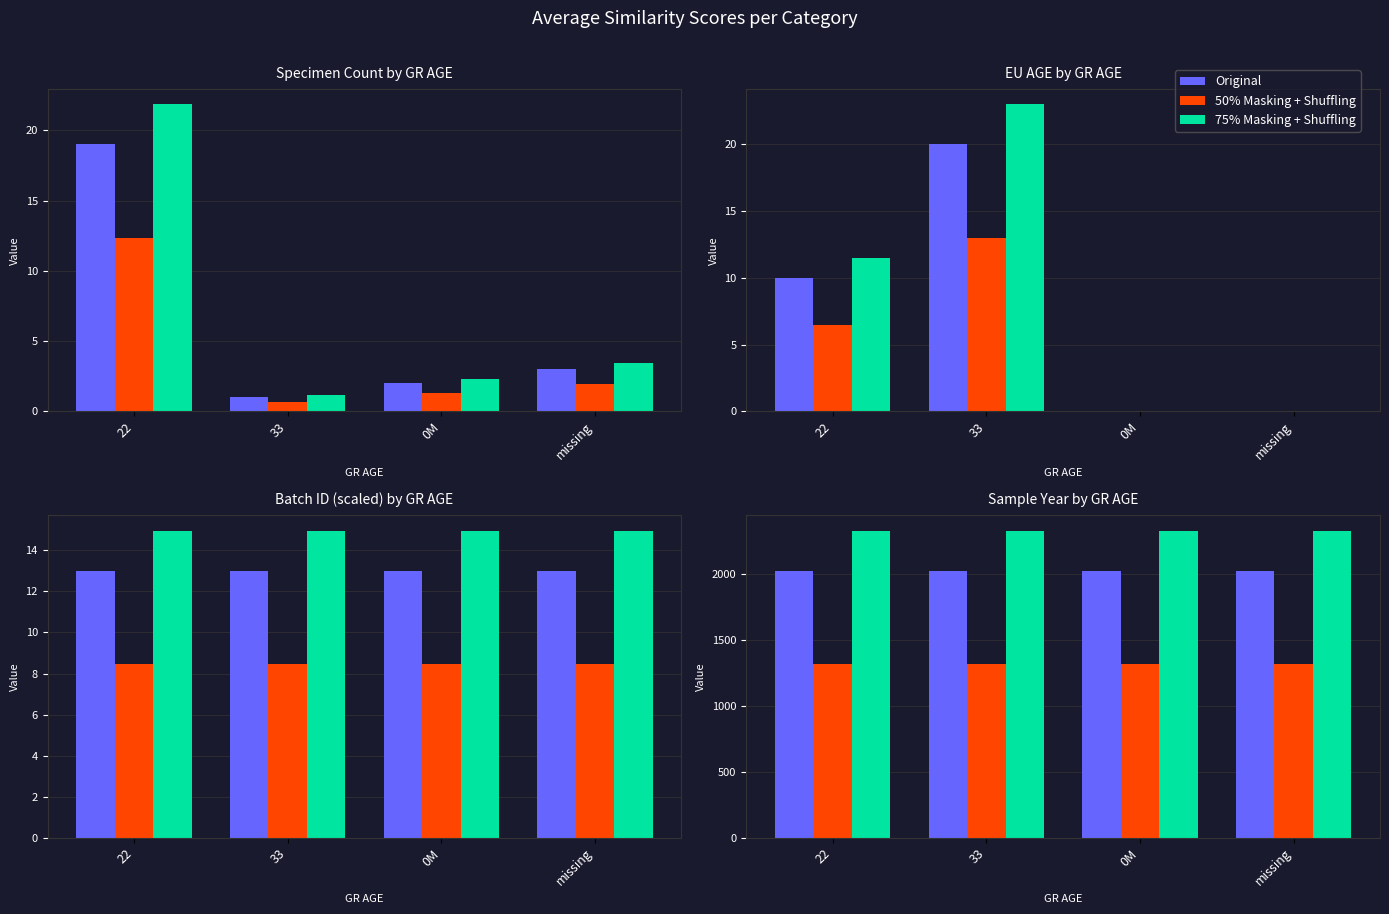

What is the maximum value for 75% Masking + Shuffling?

2326.4